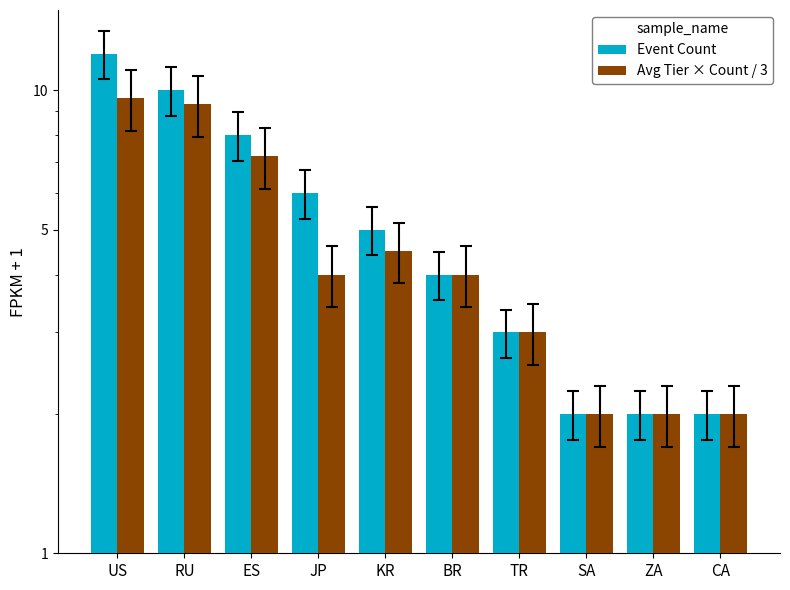

The Event Count series shows 12.0 at US. True or false?

True